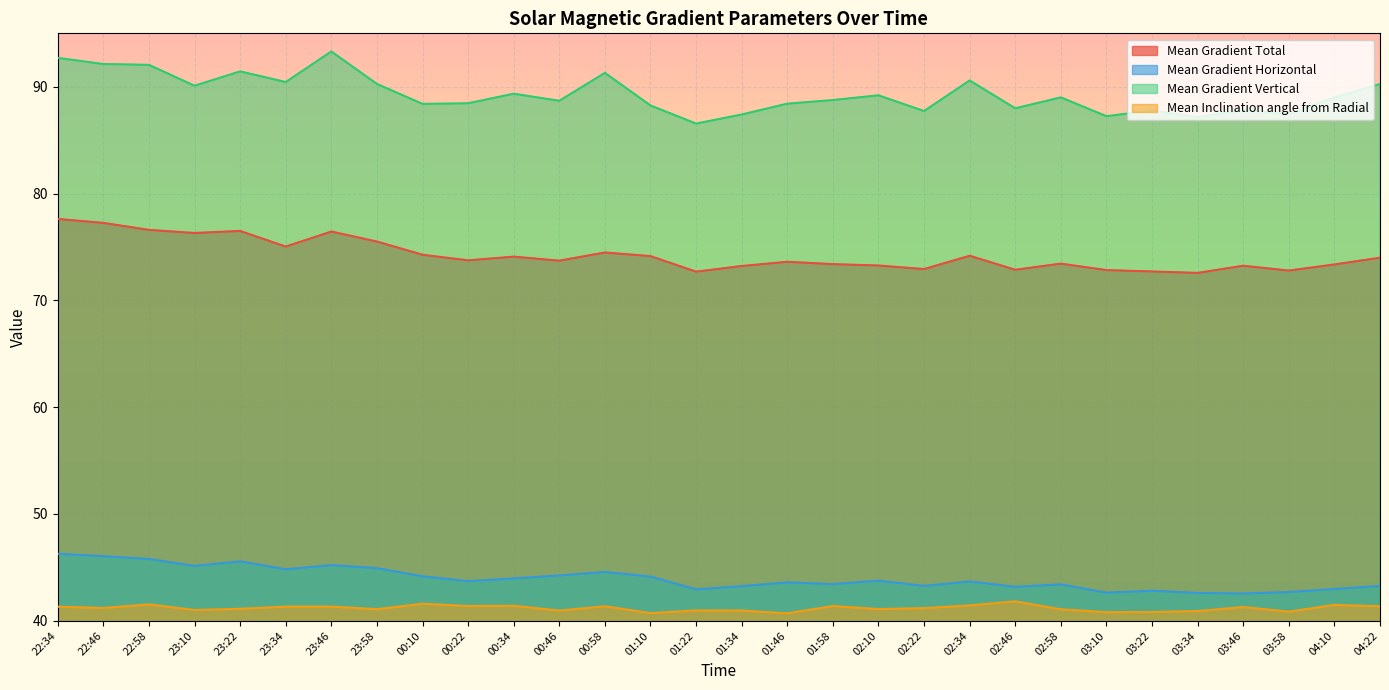

Which category has the highest value in the Mean Gradient Vertical series?

23:46